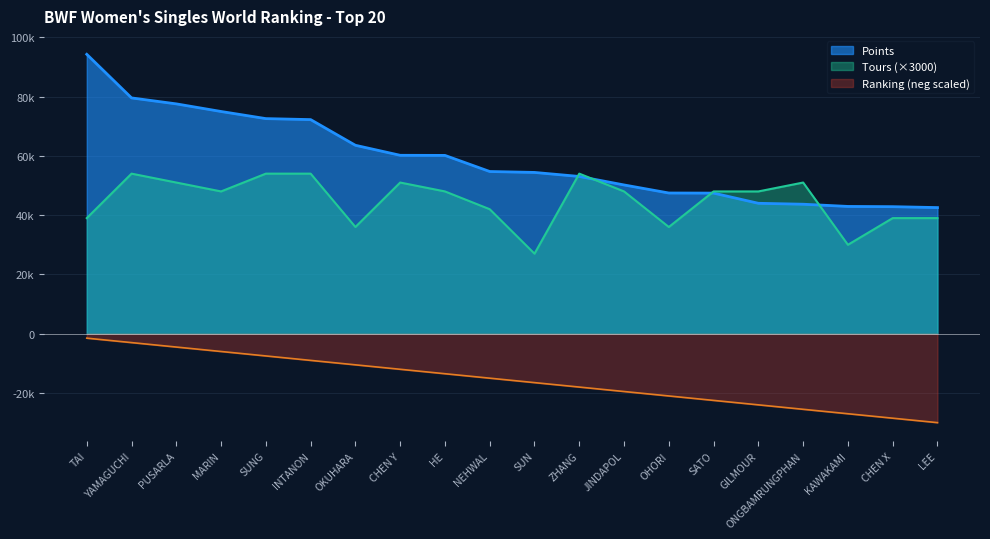

What is the difference between the second highest and second lowest values in the Ranking series?

25500.0